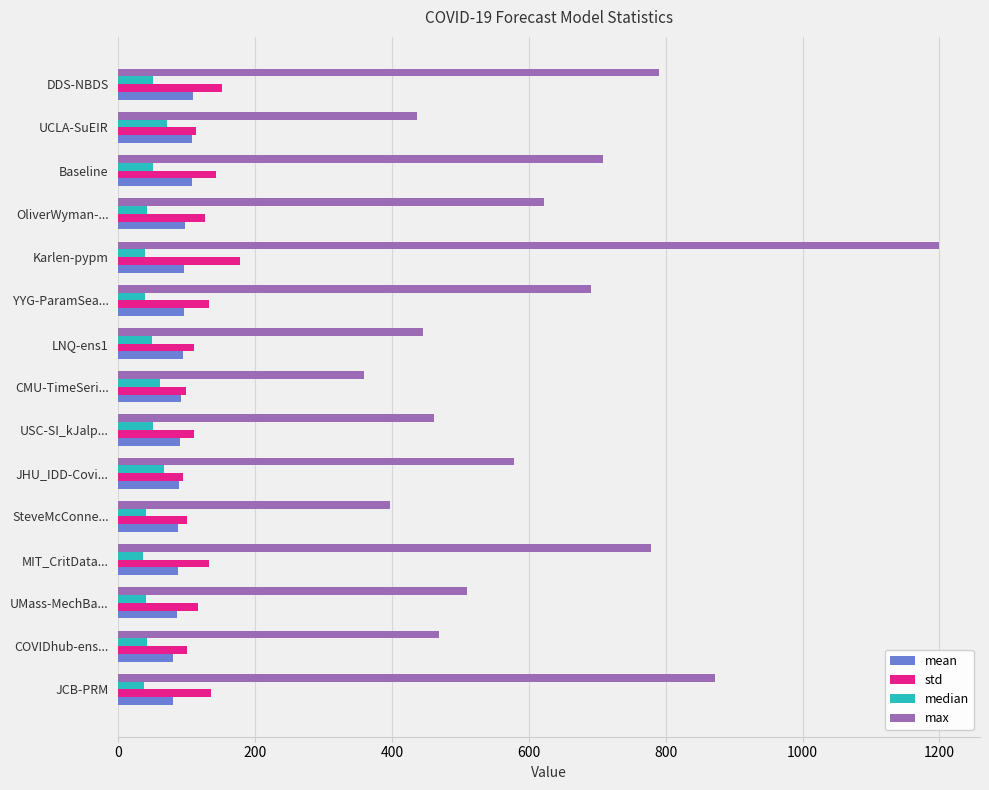

What is the difference between the highest and lowest values at JCB-PRM?

833.8